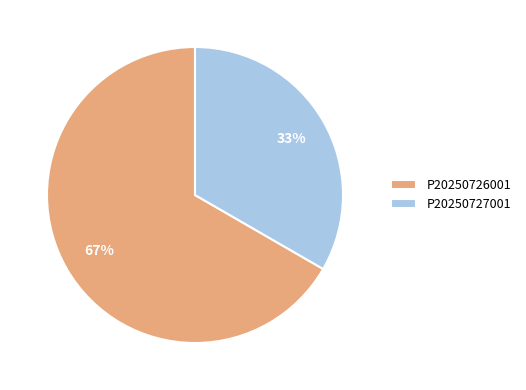

How many segments does this pie chart have?

2